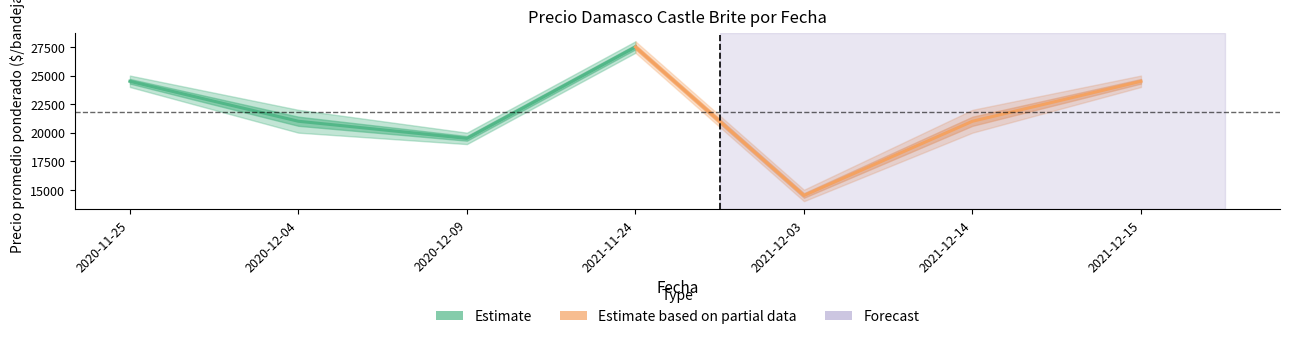

The value at 2020-11-25 is 24500. True or false?

True